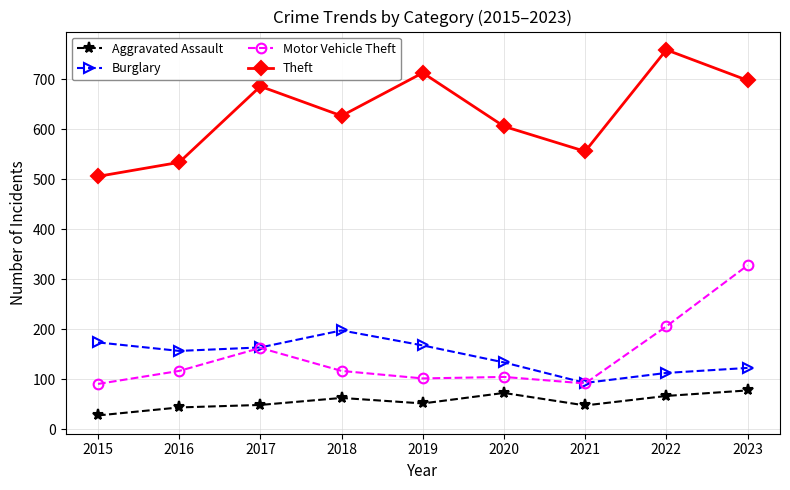

Which series has the largest total across all categories?

Theft